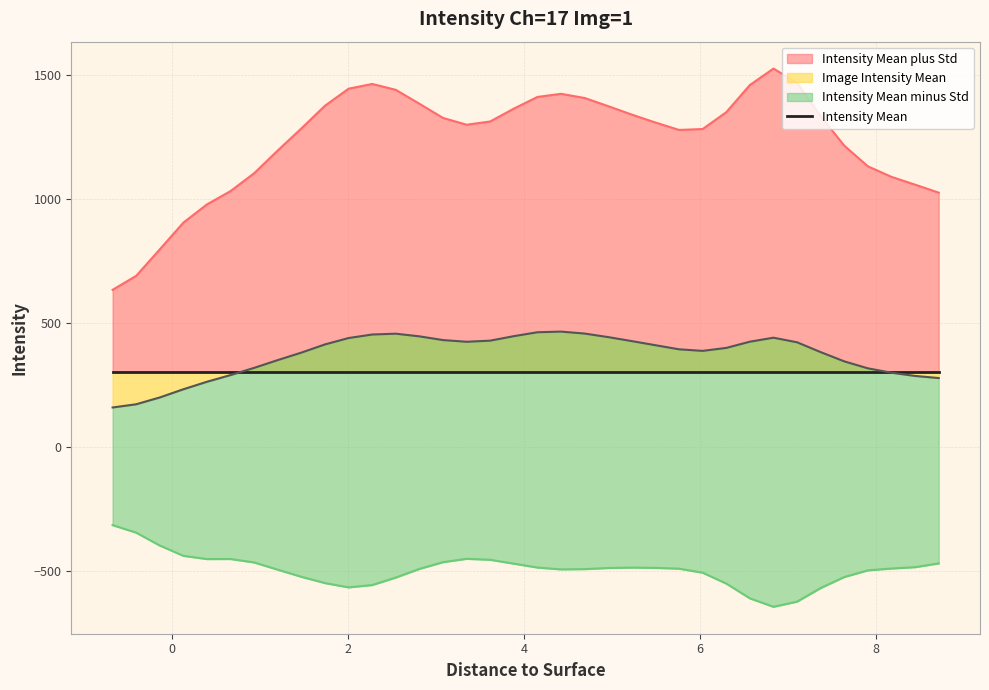

Which category has the lowest value in the Intensity Mean minus Std series?

6.834